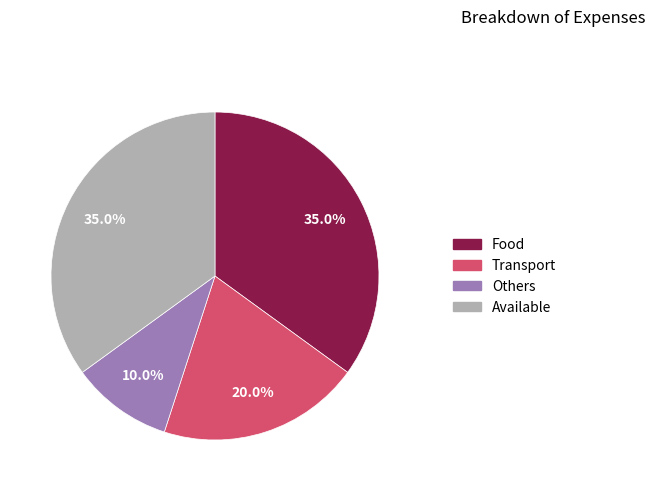

Which category has the smallest portion of the pie?

Others